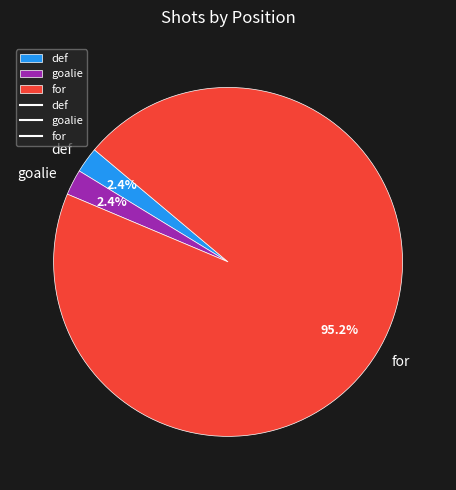

Which category has the biggest portion of the pie?

for